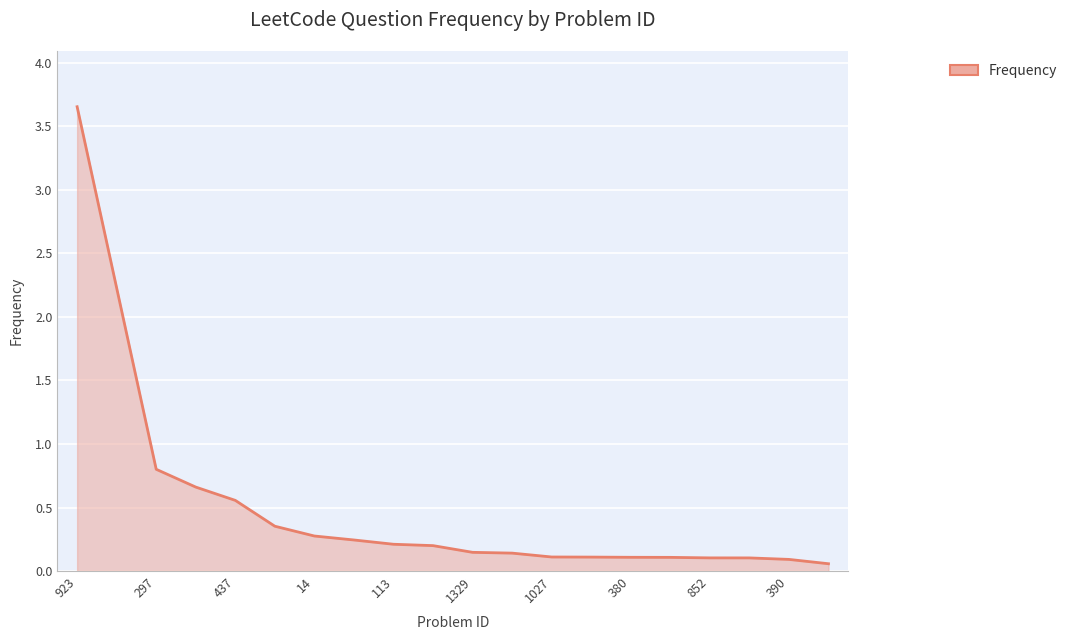

What is the difference between the maximum and minimum values?

3.6